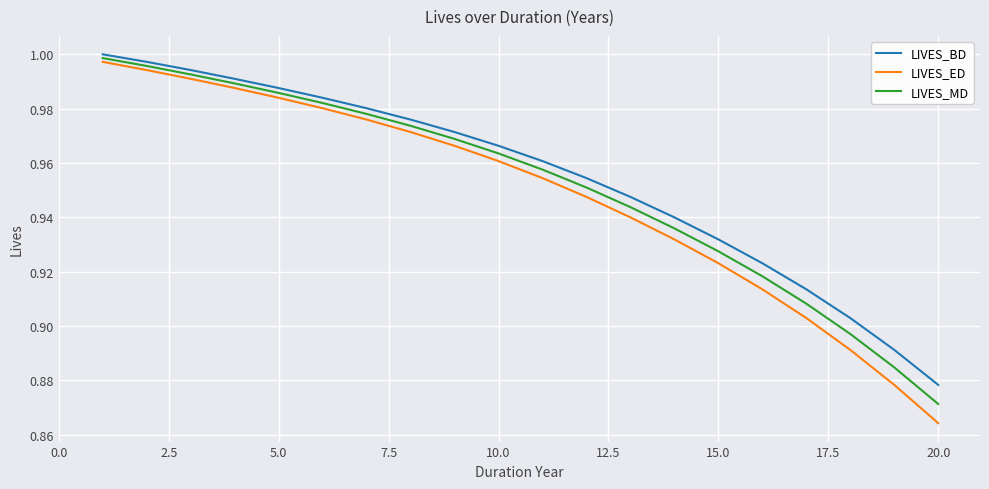

True or false: LIVES_MD and LIVES_ED cross at least once.

False